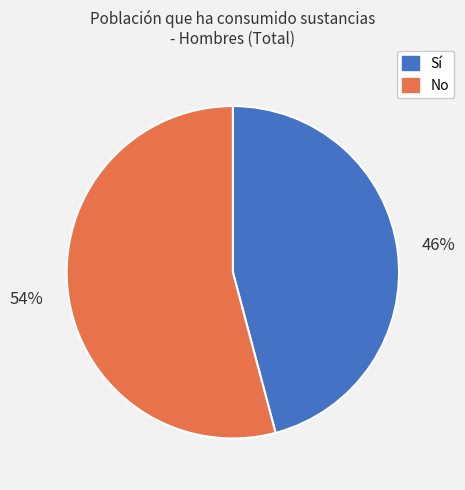

Is the sum of Sí and No greater than half?

Yes